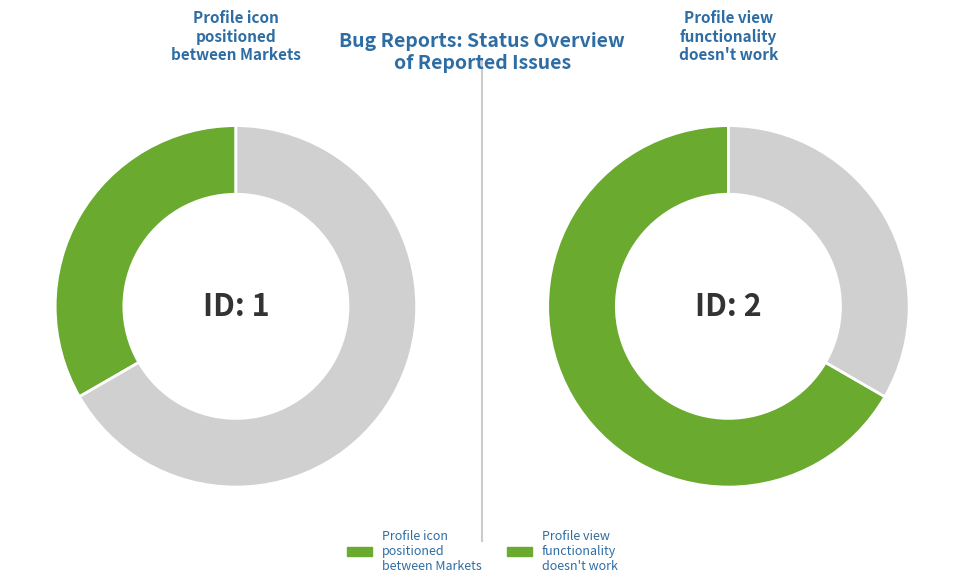

What percentage do Profile icon positioned between Markets and The Profile view functionality doesn't work together represent?

100.0%